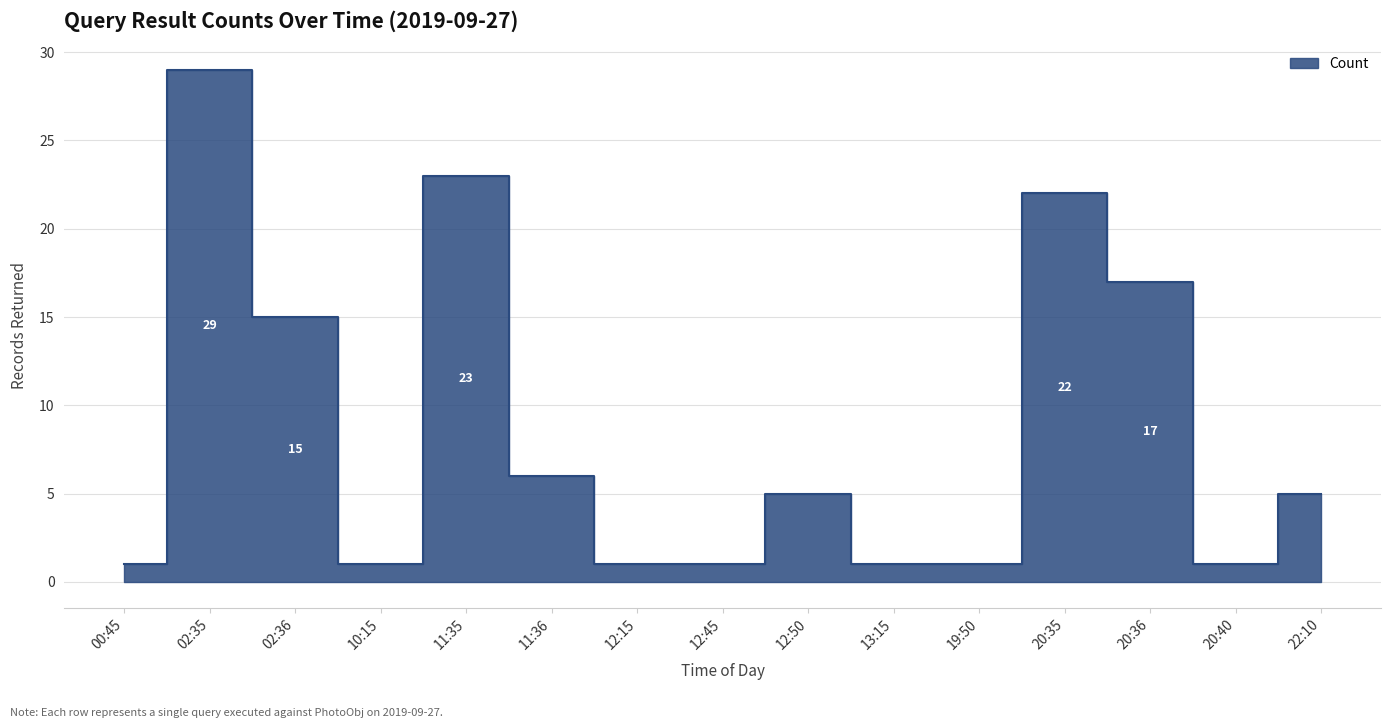

Rank the categories by value from lowest to highest.

00:45, 10:15, 12:15, 12:45, 13:15, 19:50, 20:40, 12:50, 22:10, 11:36, 02:36, 20:36, 20:35, 11:35, 02:35